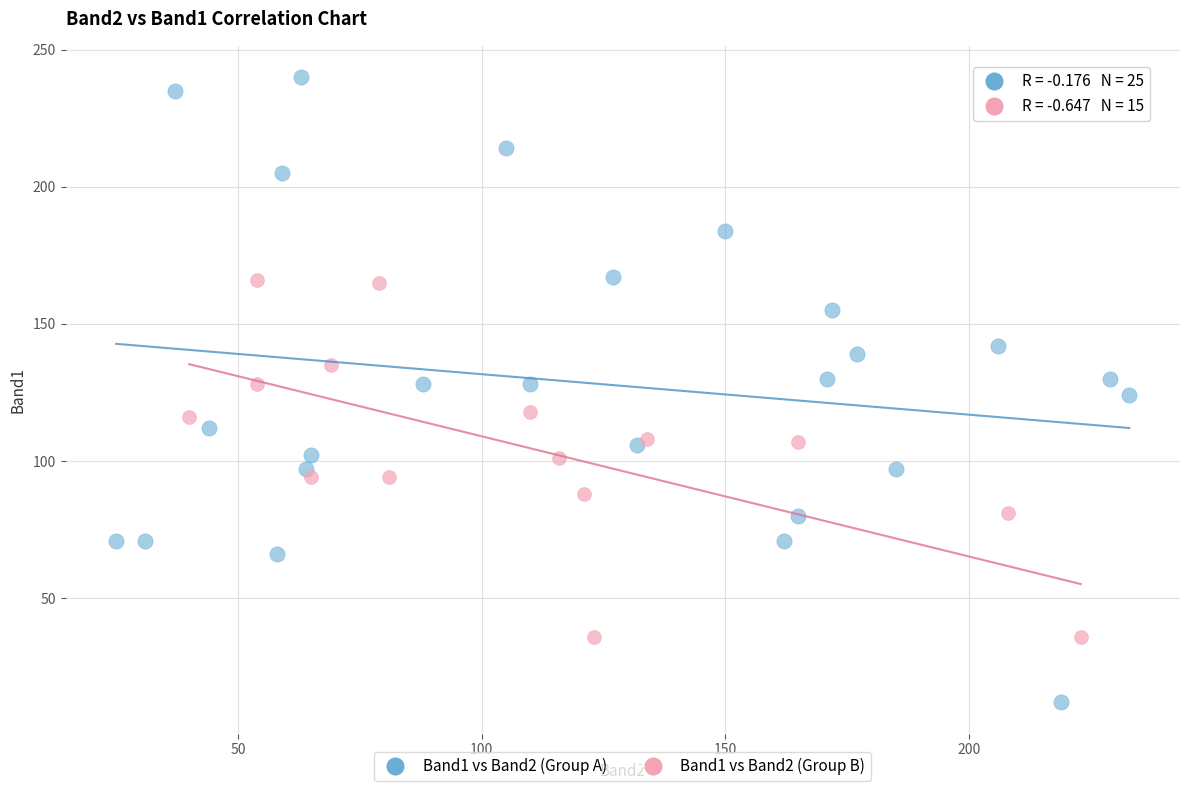

Which series reaches the maximum Y coordinate?

Band1 vs Band2 (Group A)